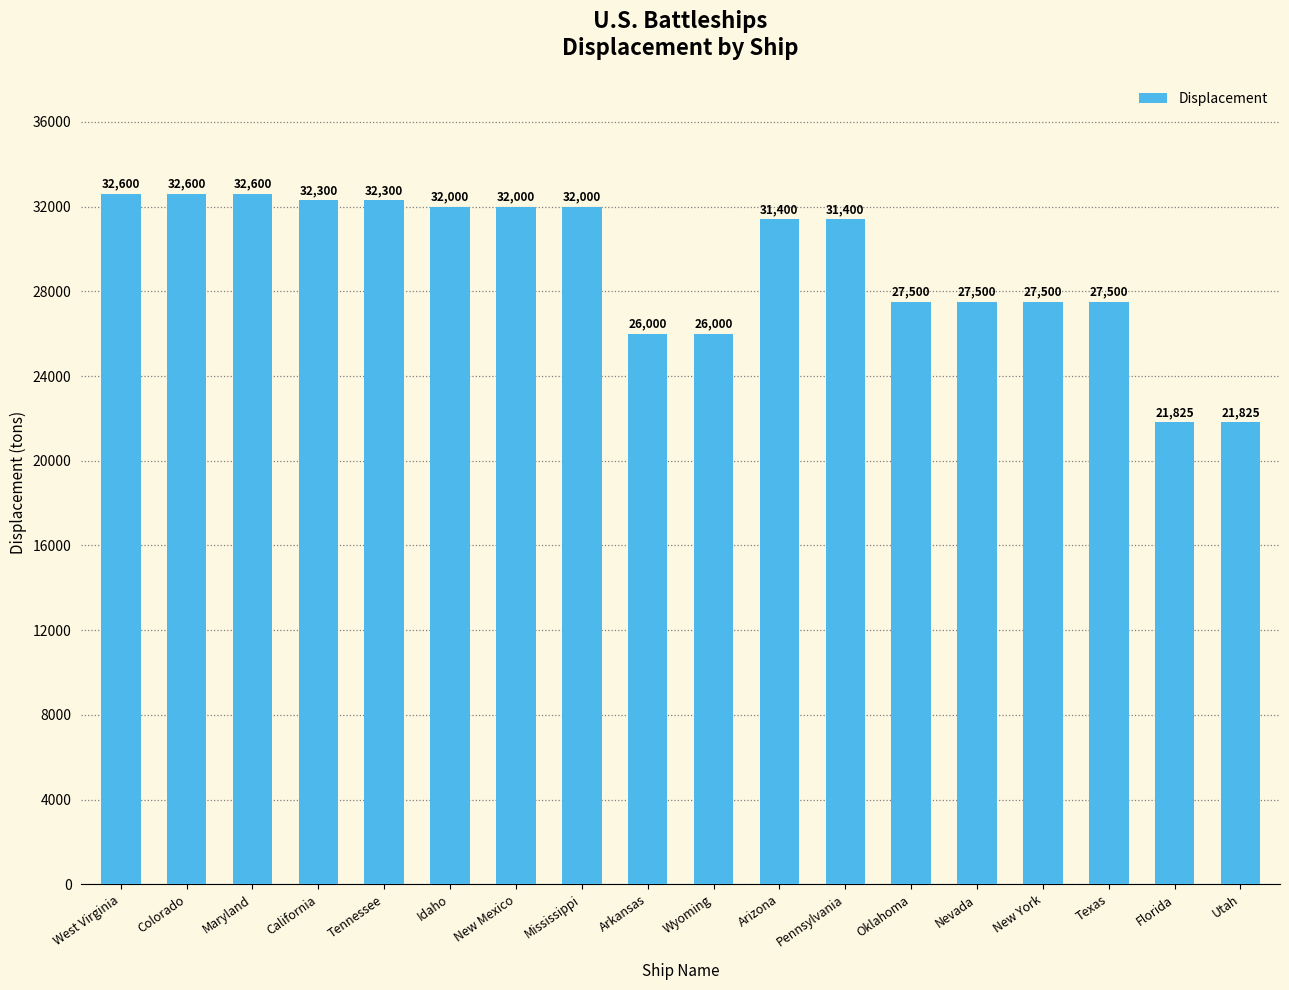

How many values are below 31400?

8